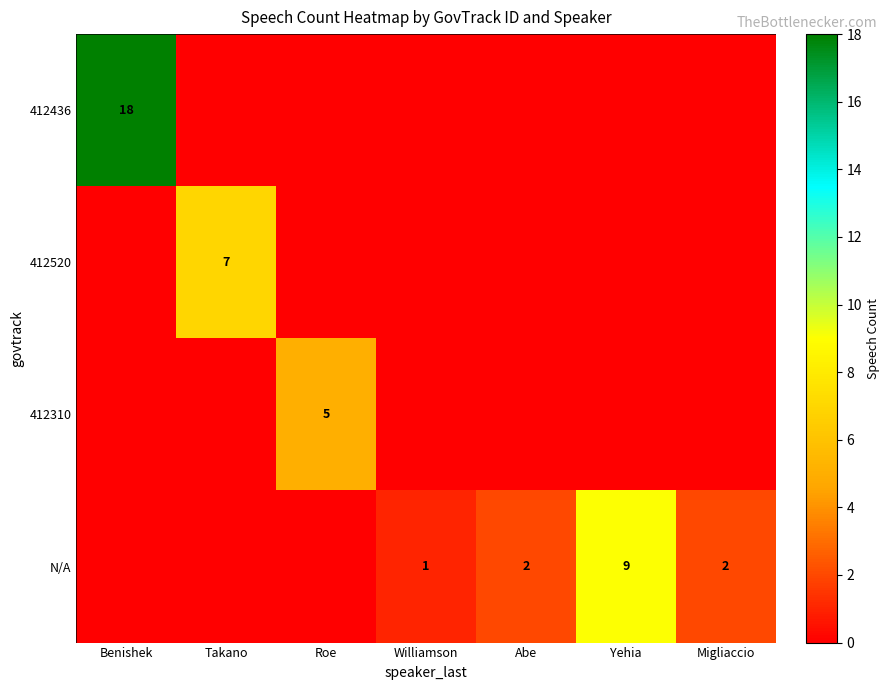

Count the number of data series in this chart.

4